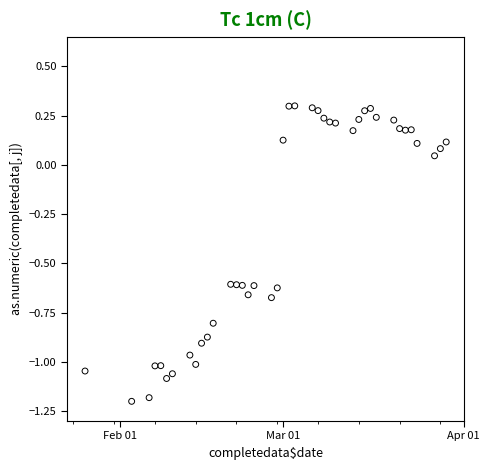

What is the range of Y values (max minus min)?

1.5